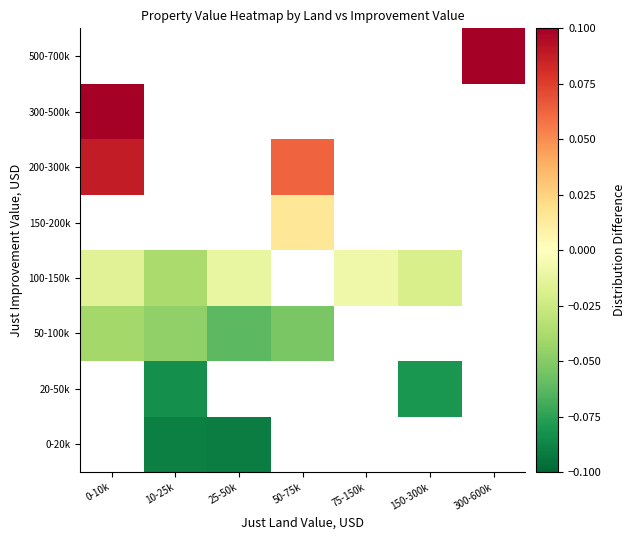

Rank the series by their average value, from lowest to highest.

0-20k, 20-50k, 50-100k, 100-150k, 150-200k, 200-300k, 300-500k, 500-700k